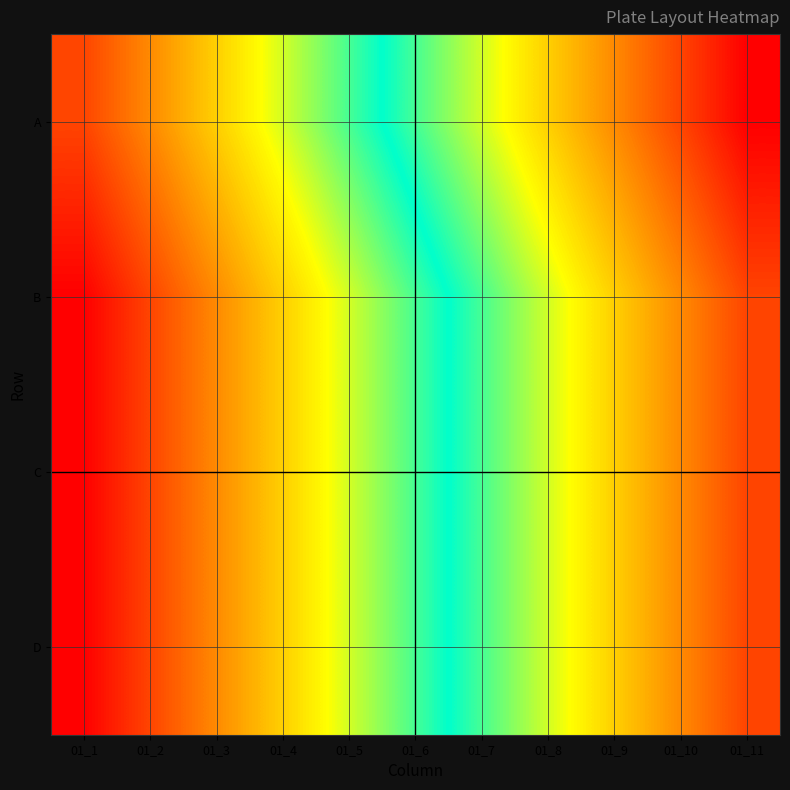

How many series are shown in this chart?

4